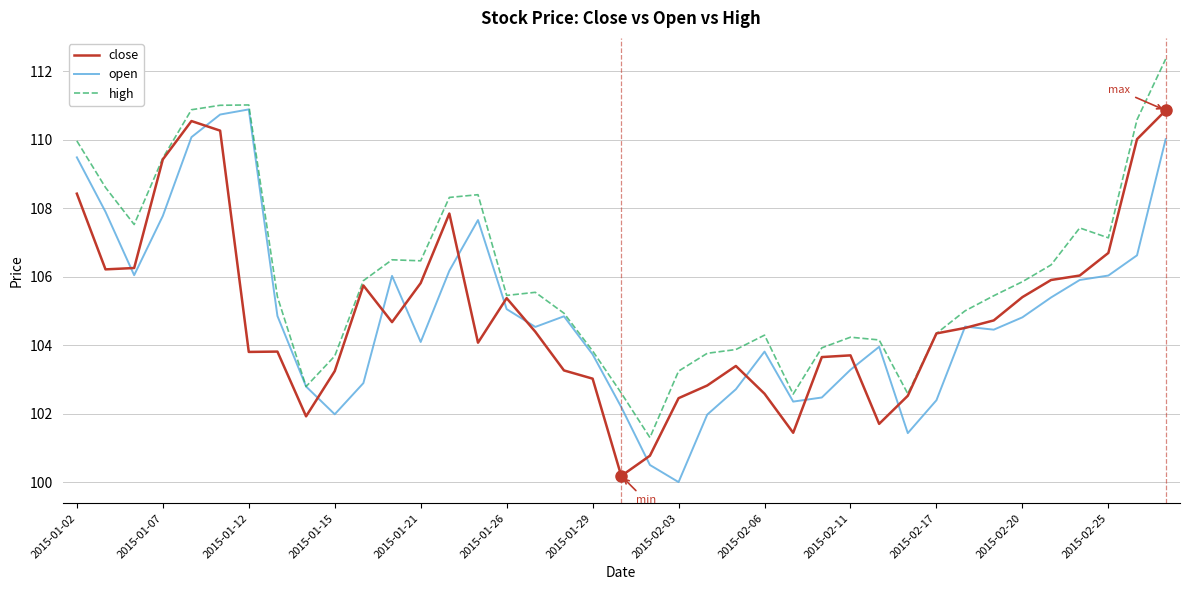

What is the smallest value displayed?

100.0